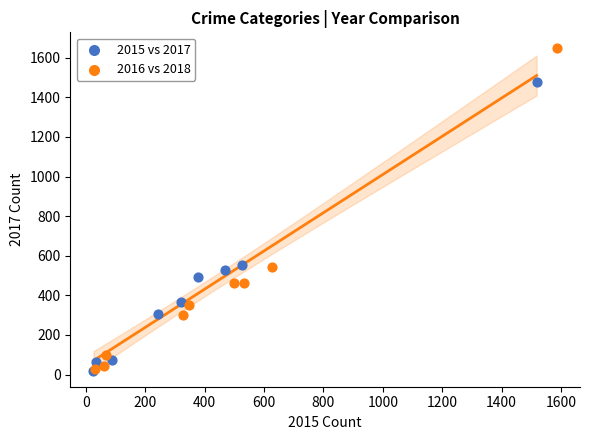

Which series contains the highest Y value?

2016 vs 2018